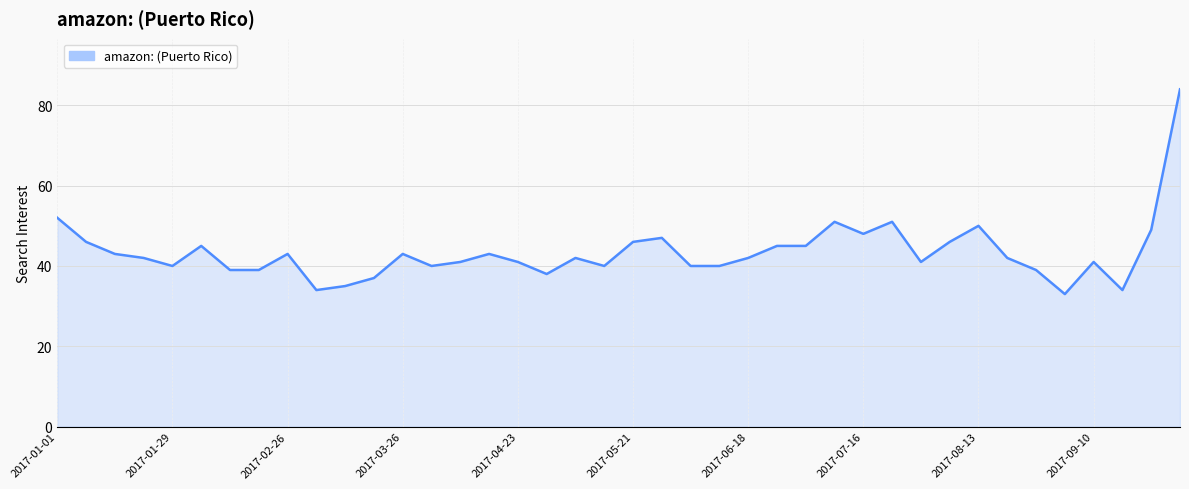

What is the minimum value shown in the chart?

33